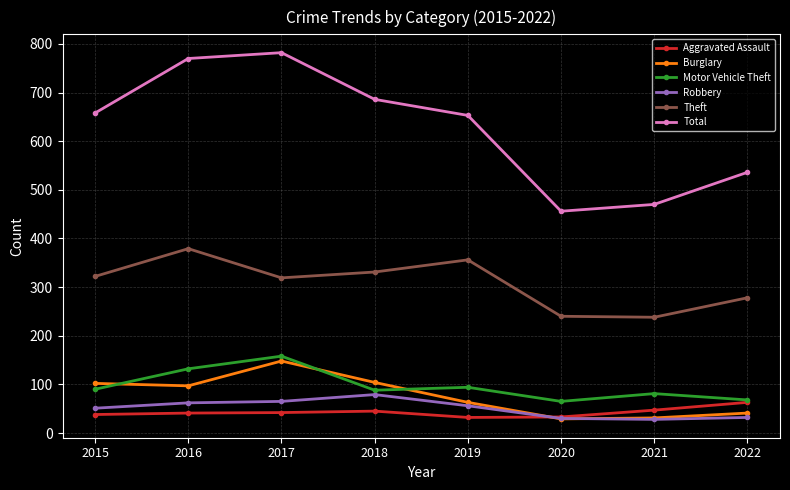

In Burglary, how many points are higher than both neighbors (excluding endpoints)?

1